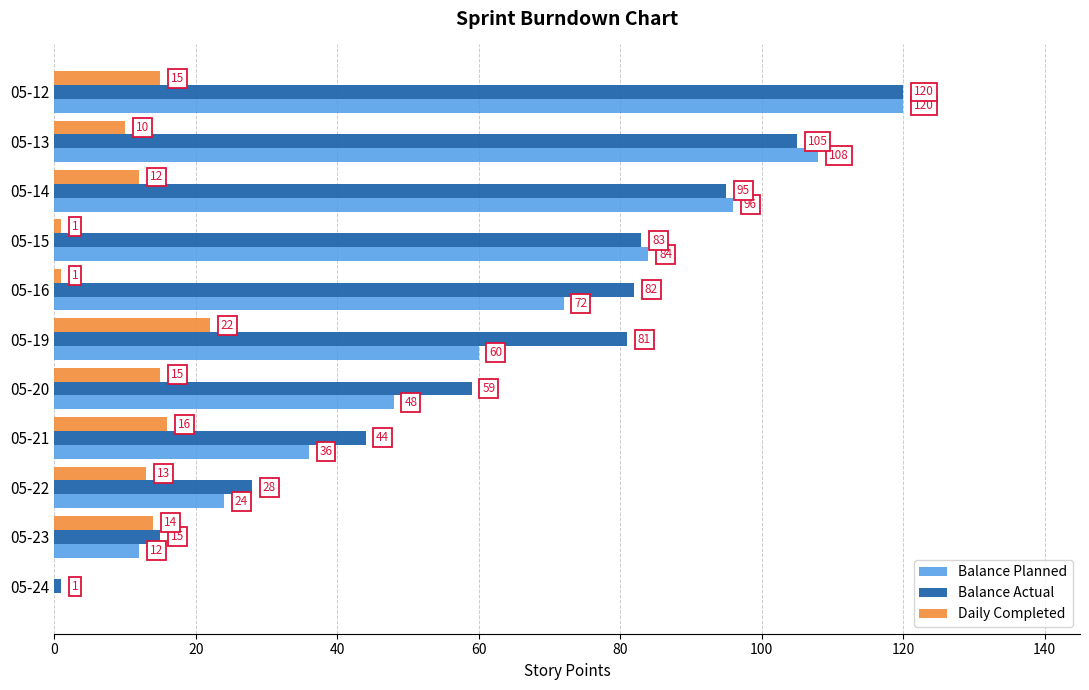

True or false: Daily Completed has a value of 12 at 05-14.

True